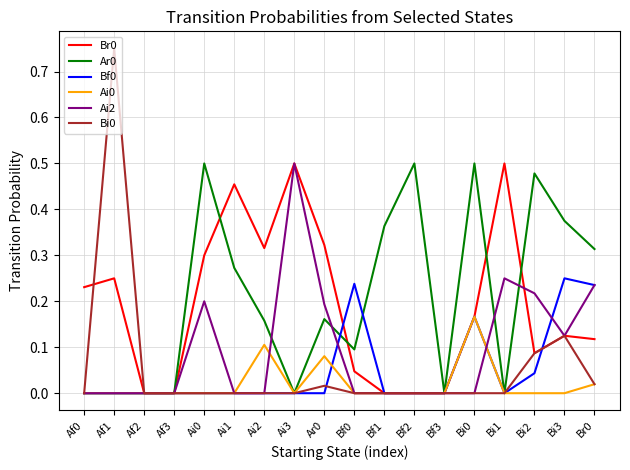

The value of Br0 at Ai0 is 0.3. True or false?

True